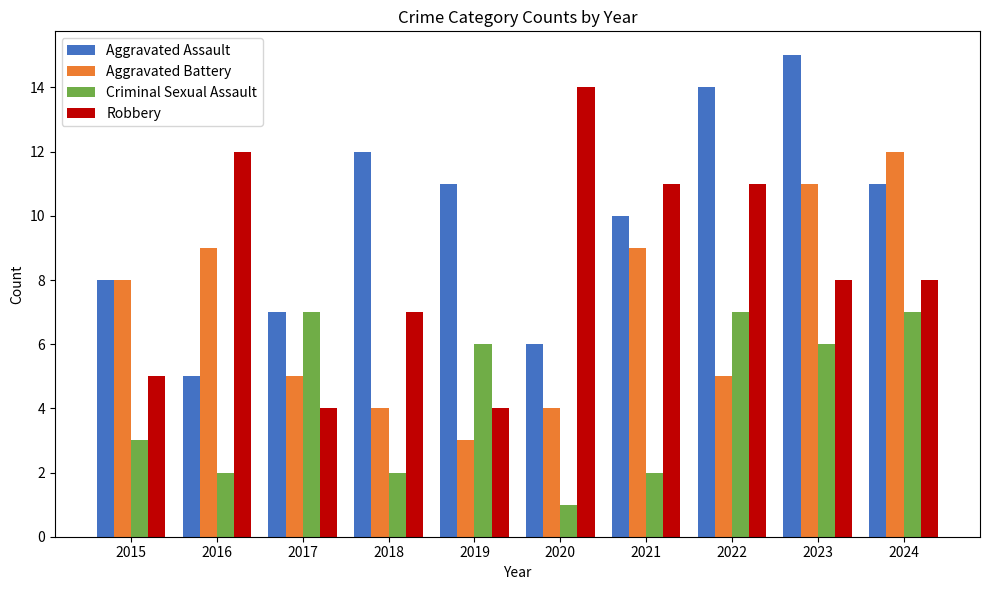

Between 2017 and 2020, which series saw the biggest shift?

Robbery